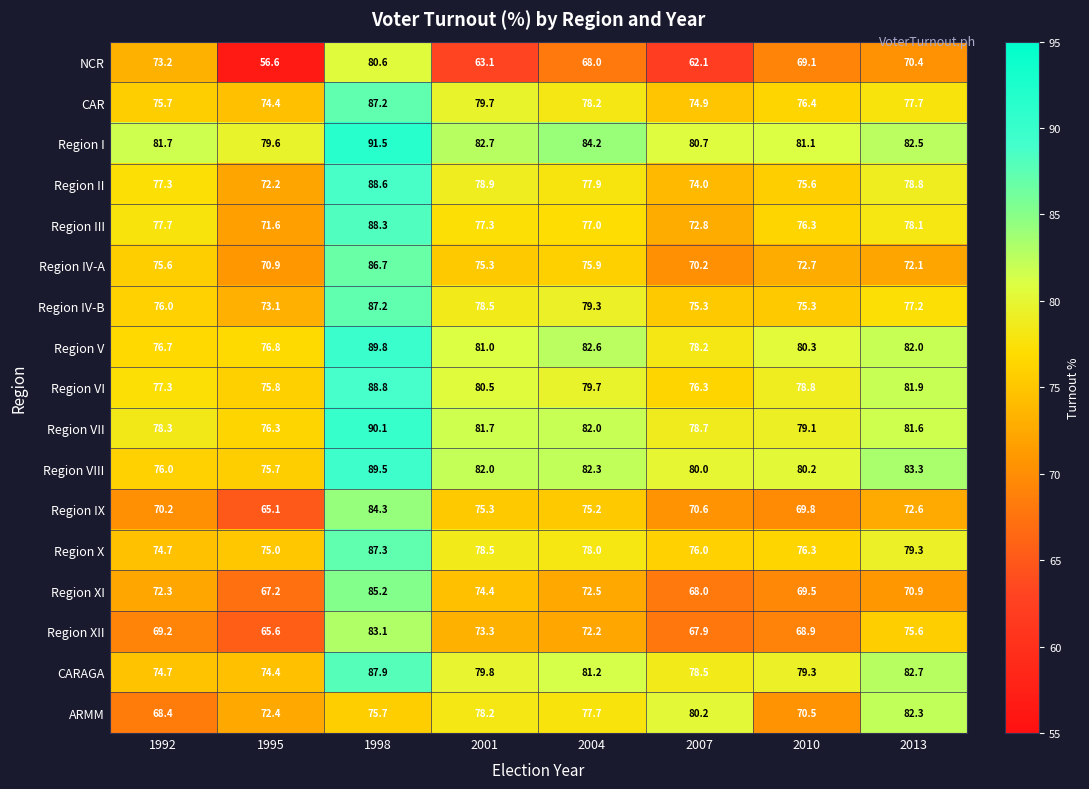

How many values in the Region III series are below 77?

3